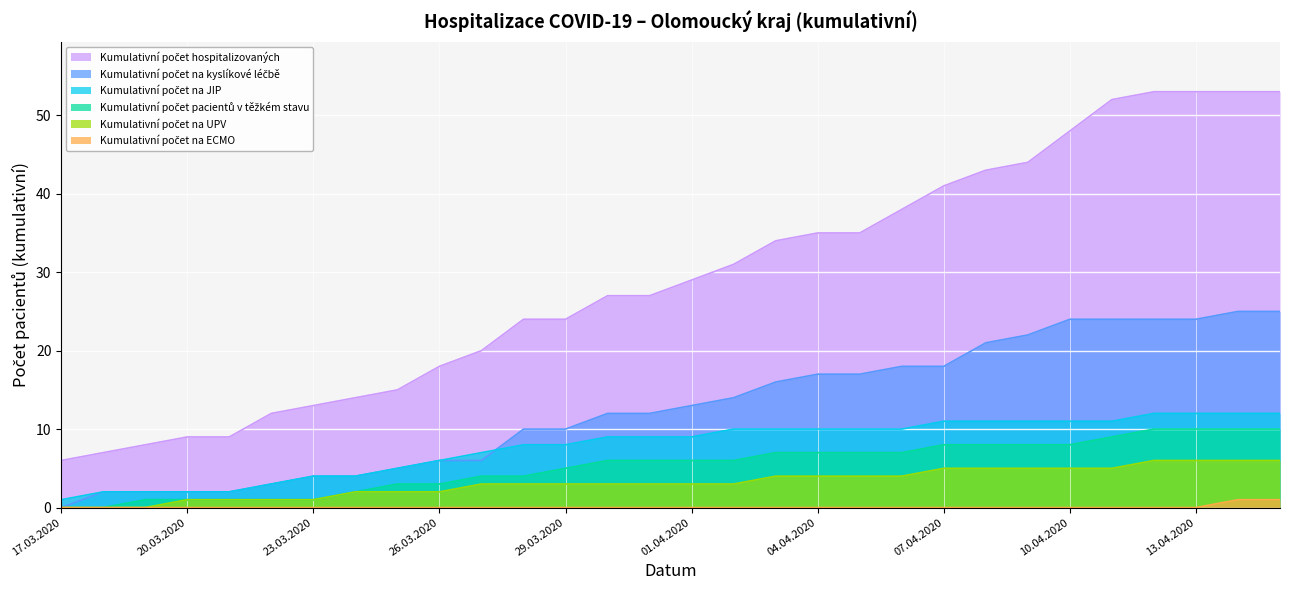

Rank the categories by Kumulativní počet pacientů v těžkém stavu value from lowest to highest.

17.03.2020, 18.03.2020, 19.03.2020, 20.03.2020, 21.03.2020, 22.03.2020, 23.03.2020, 24.03.2020, 25.03.2020, 26.03.2020, 27.03.2020, 28.03.2020, 29.03.2020, 30.03.2020, 31.03.2020, 01.04.2020, 02.04.2020, 03.04.2020, 04.04.2020, 05.04.2020, 06.04.2020, 07.04.2020, 08.04.2020, 09.04.2020, 10.04.2020, 11.04.2020, 12.04.2020, 13.04.2020, 14.04.2020, 15.04.2020